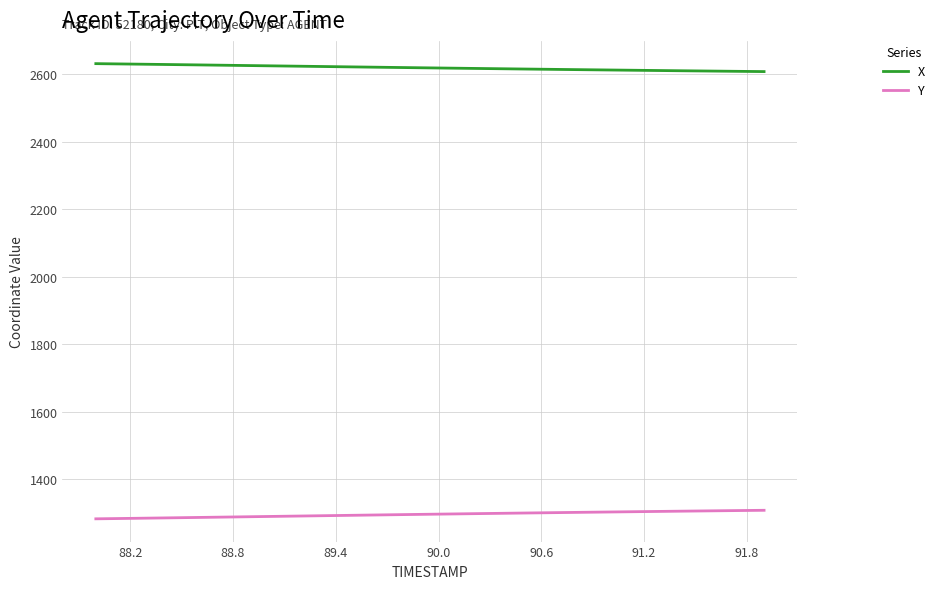

List the series in order of their peak value, highest first.

X, Y